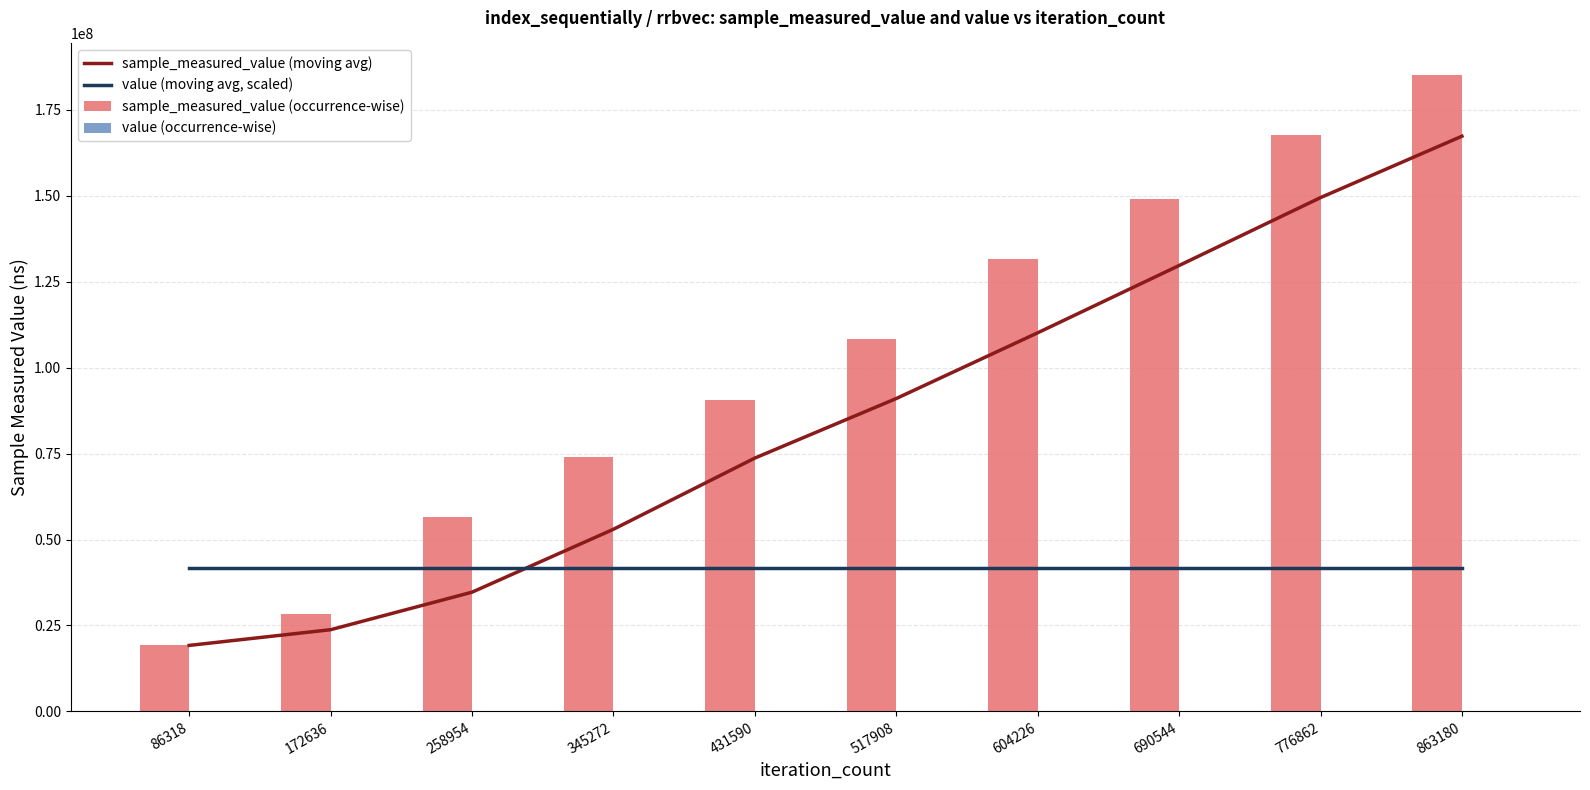

List the series in order of their peak value, highest first.

sample_measured_value (occurrence-wise), sample_measured_value (moving avg), value (moving avg, scaled), value (occurrence-wise)